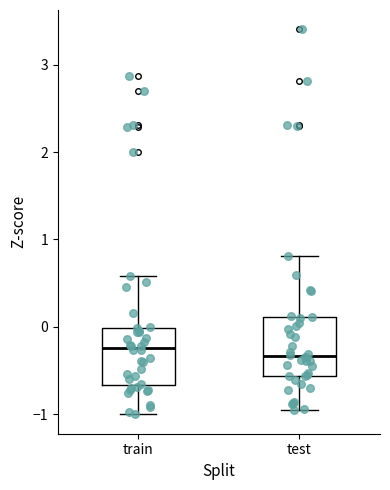

Reading left to right, read every box against the y-axis: the position of its median line, the range the box covers, and the ends of its whiskers. The values are not printed on the chart, so give them approximately, as read against the axis.

train: median -0.2, box -0.7 to 0.0, whiskers -1.0 to 0.6
test: median -0.3, box -0.6 to 0.1, whiskers -0.9 to 0.8